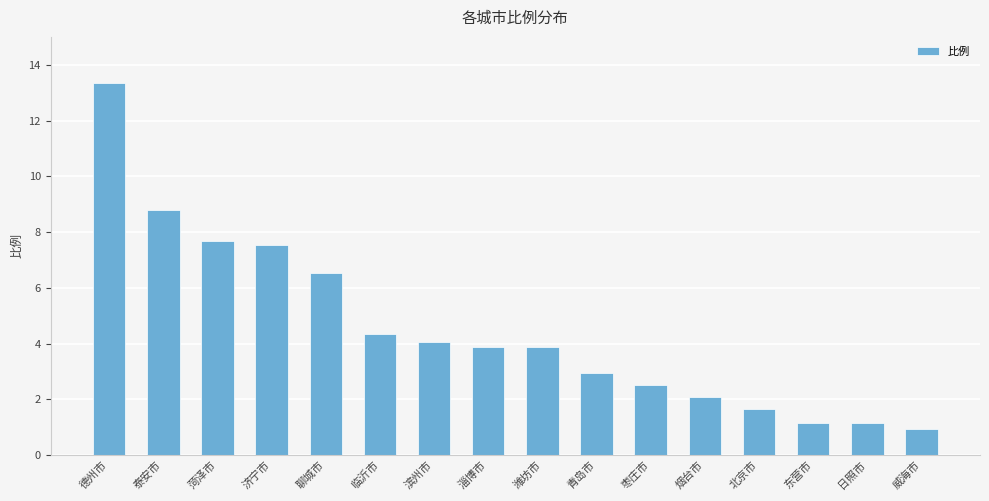

What is the maximum value shown in the chart?

13.3